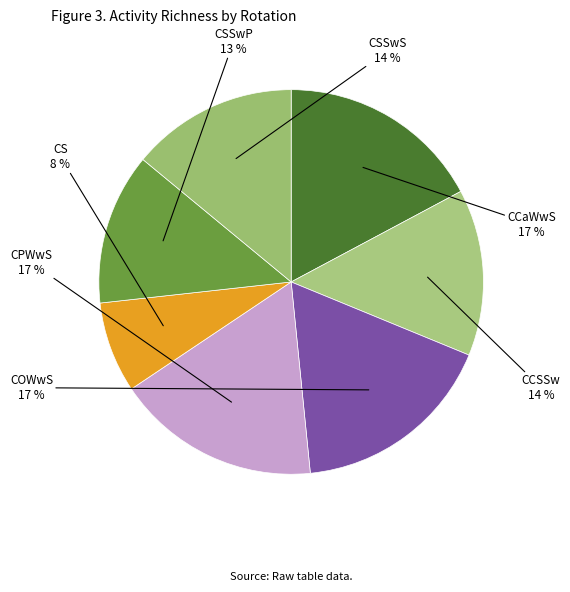

Is there any slice that represents more than half of the pie?

No